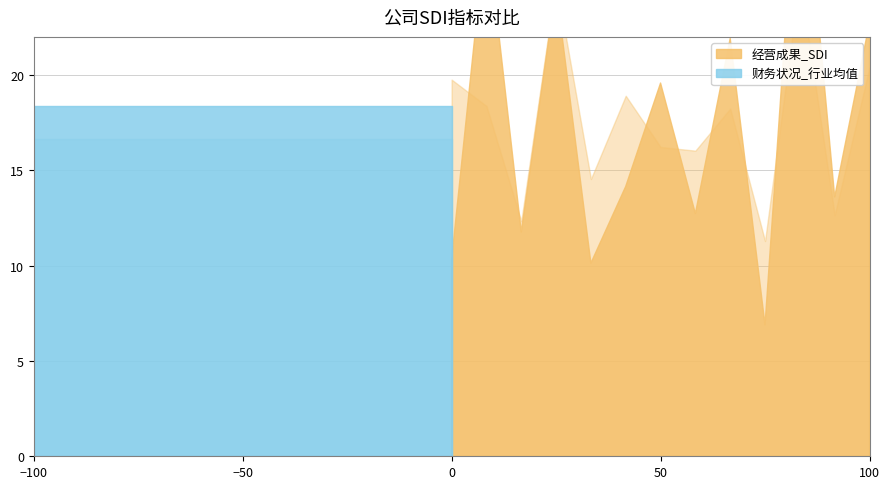

True or false: 公司战略_行业均值 has a value of 0.4 at 百利电气.

False